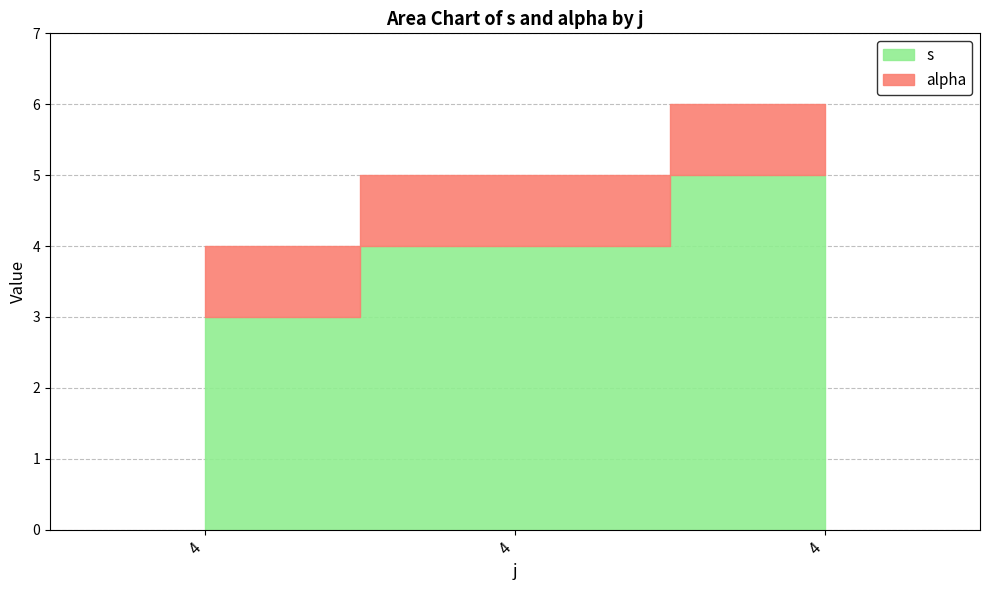

Which has a higher value, 4 or 4?

4